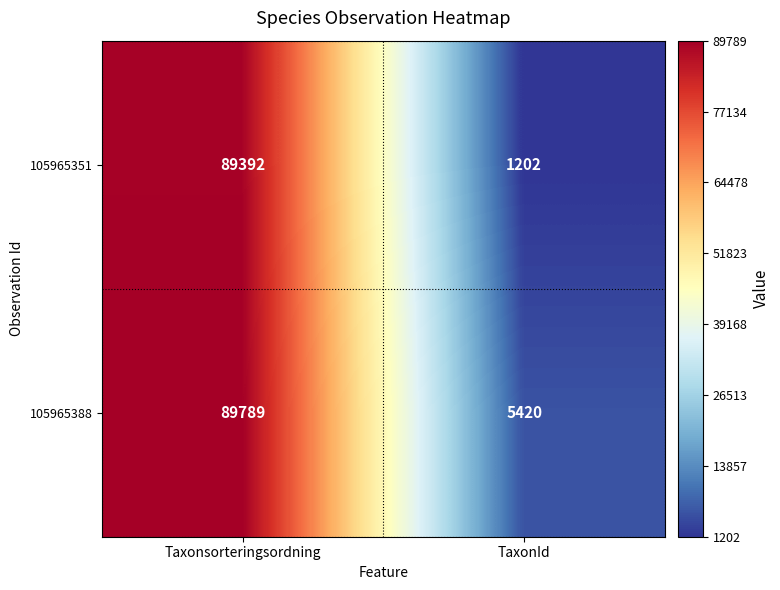

At which category is the sum across all series the highest?

Taxonsorteringsordning